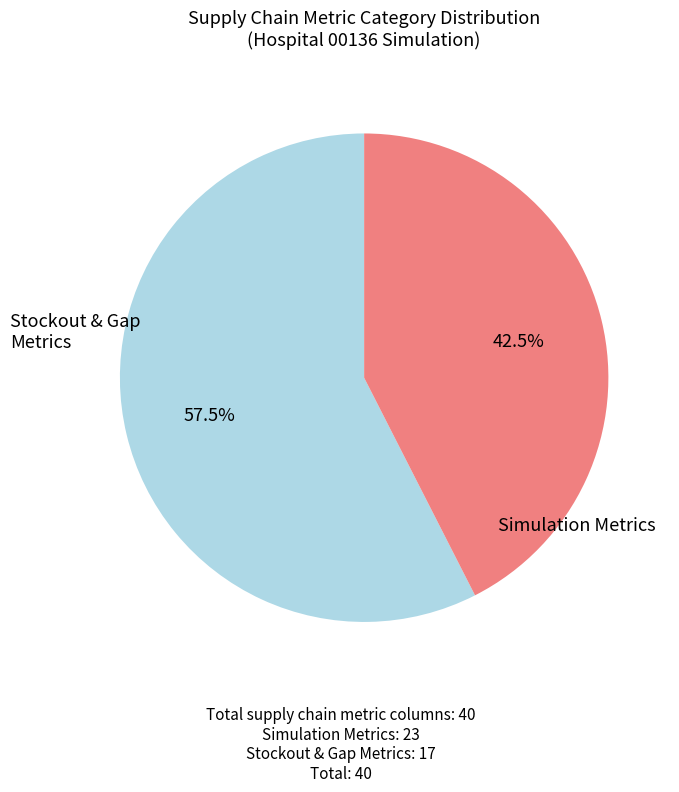

How many slices are in this pie chart?

2